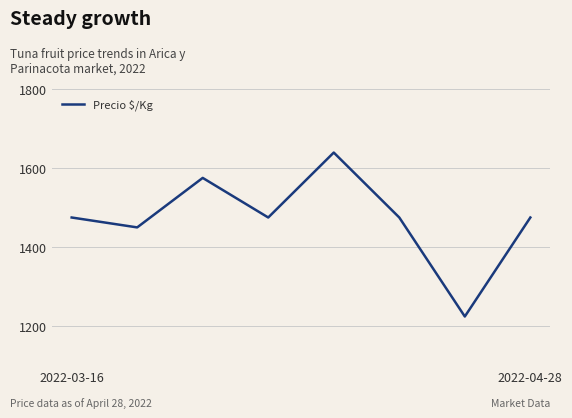

What is the difference between the second highest and minimum values?

350